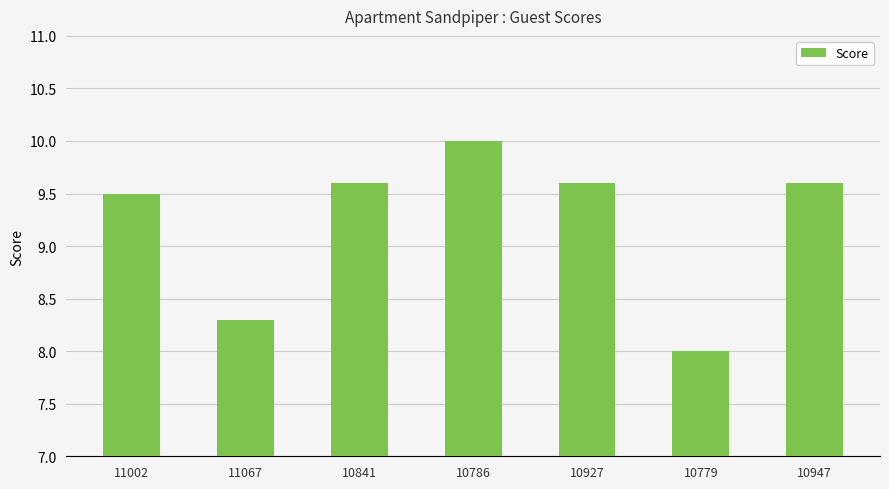

Is it true that the value at 10947 is 9.6?

True